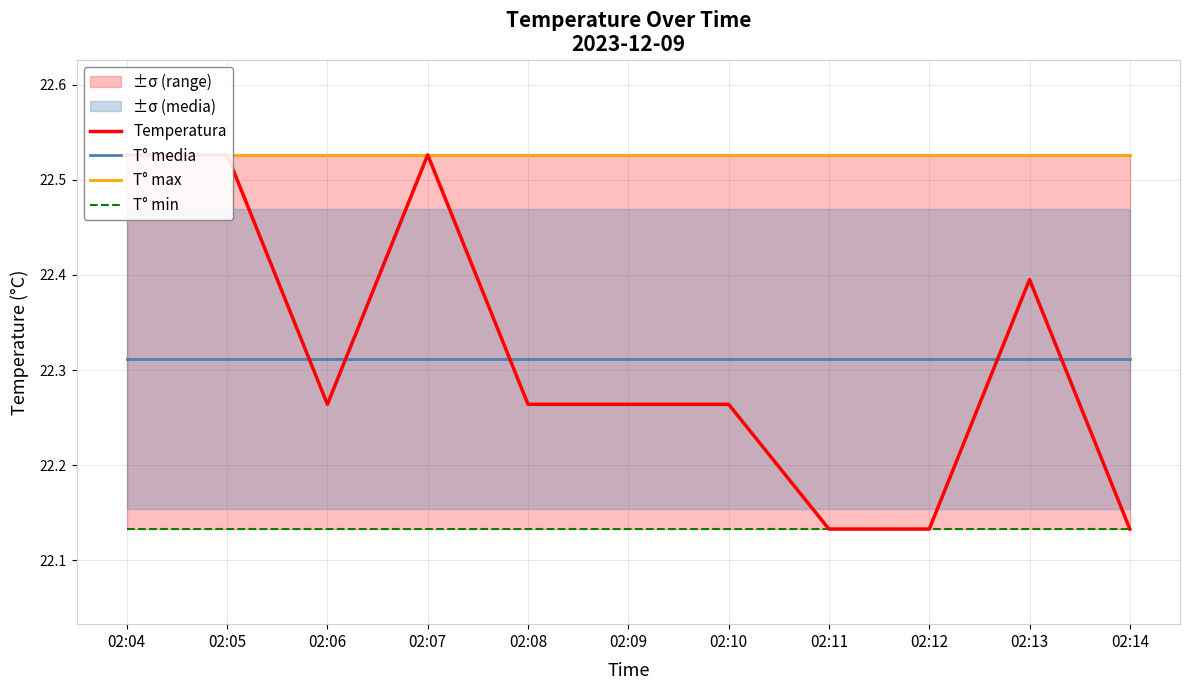

Which category has the highest value in the Temperatura series?

02:04